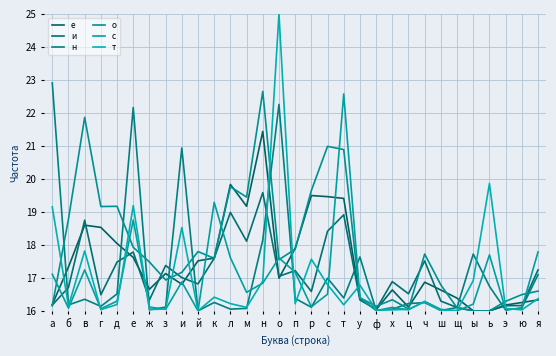

Is it true that и equals 16.3 at ш?

True